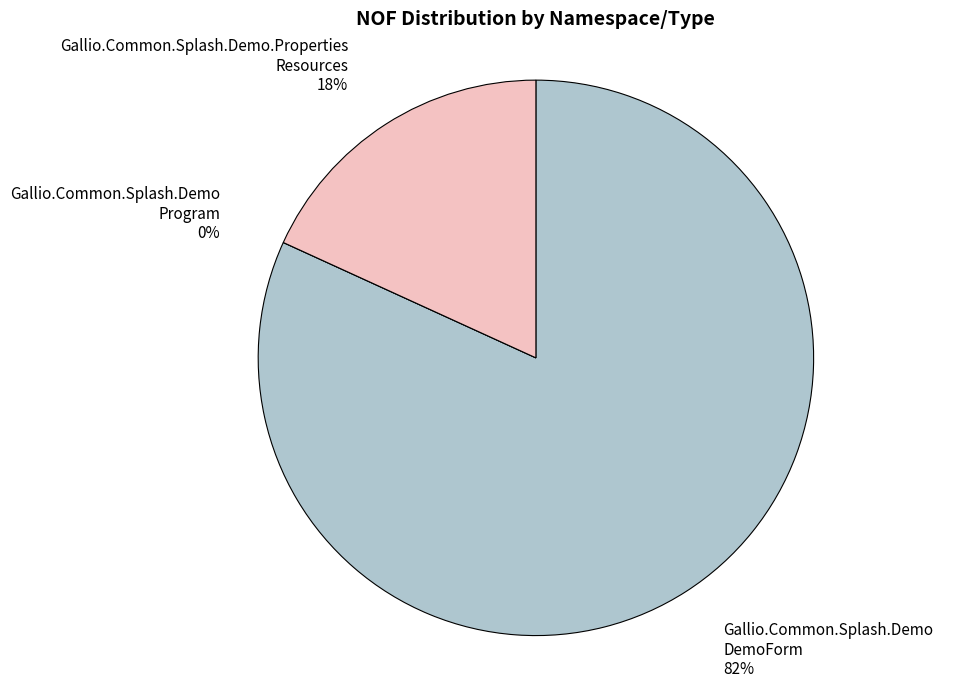

The Gallio.Common.Splash.Demo
Program slice represents 1% of the pie. True or false?

False